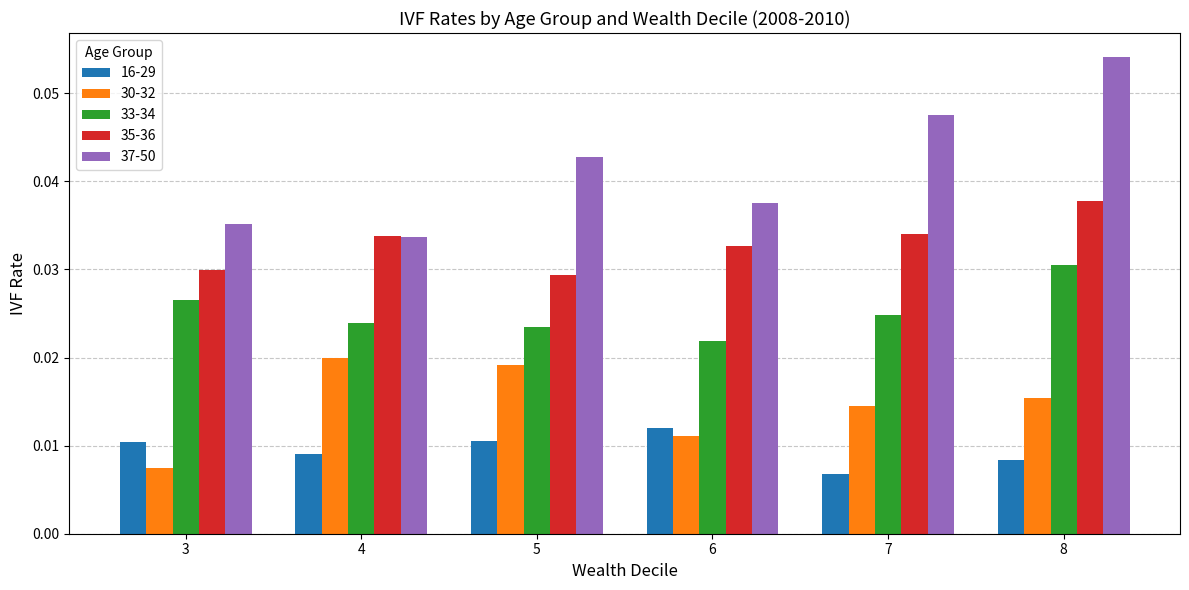

Is it true that 37-50 equals 0.1 at 5?

False